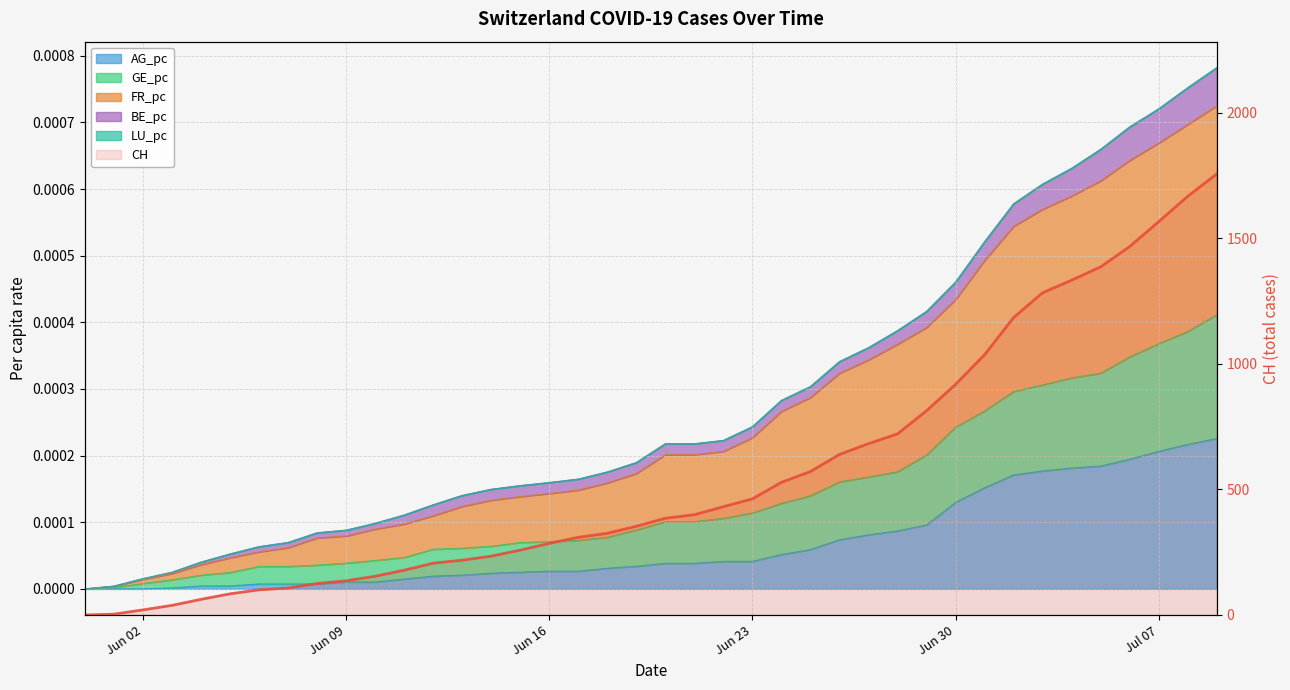

What is the change in value from Jun 16 to 37?

+1546